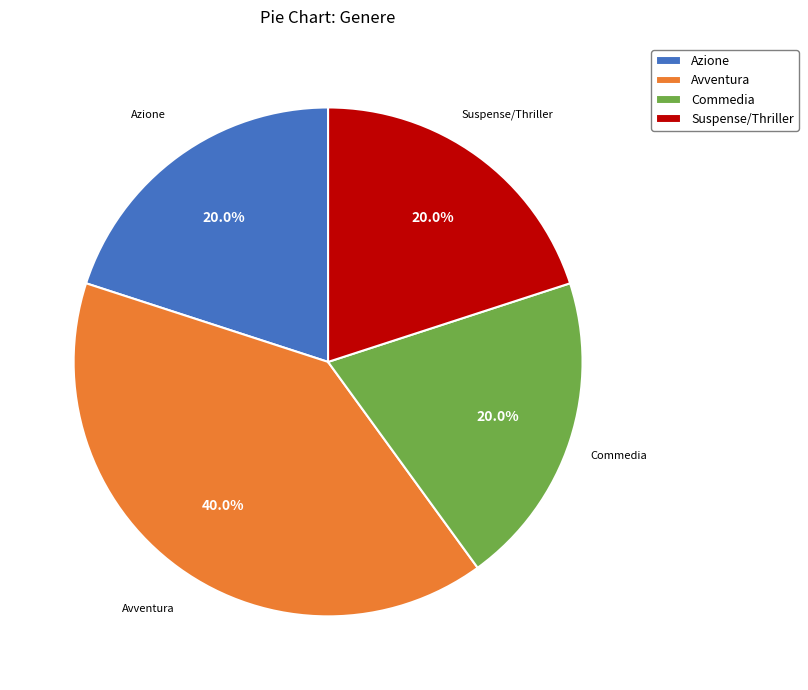

Is there any slice that represents more than half of the pie?

No